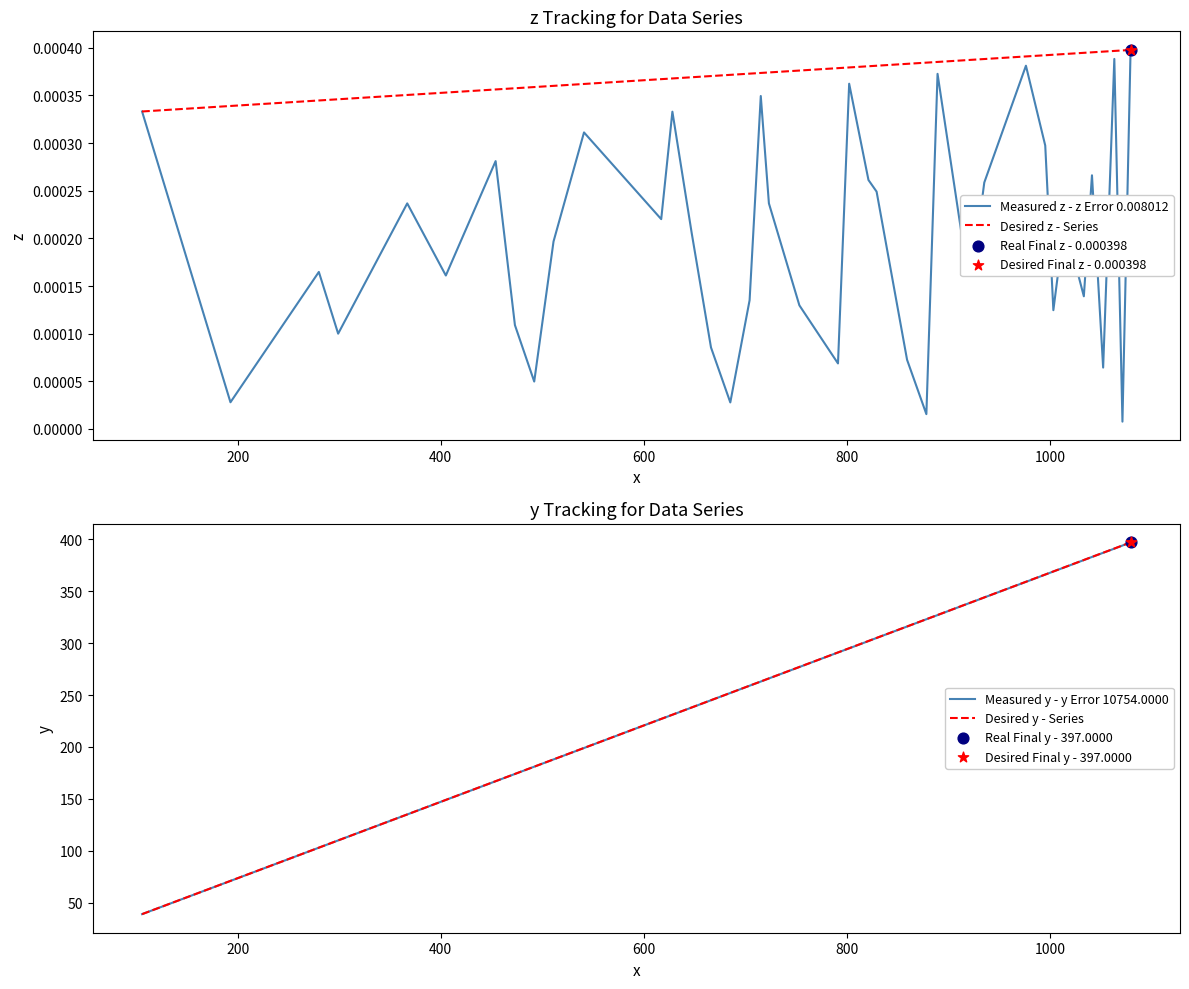

What are all the series names shown in the legend?

Measured z - z Error 0.008012, Desired z - Series, Measured y - y Error 10754.0000, Desired y - Series